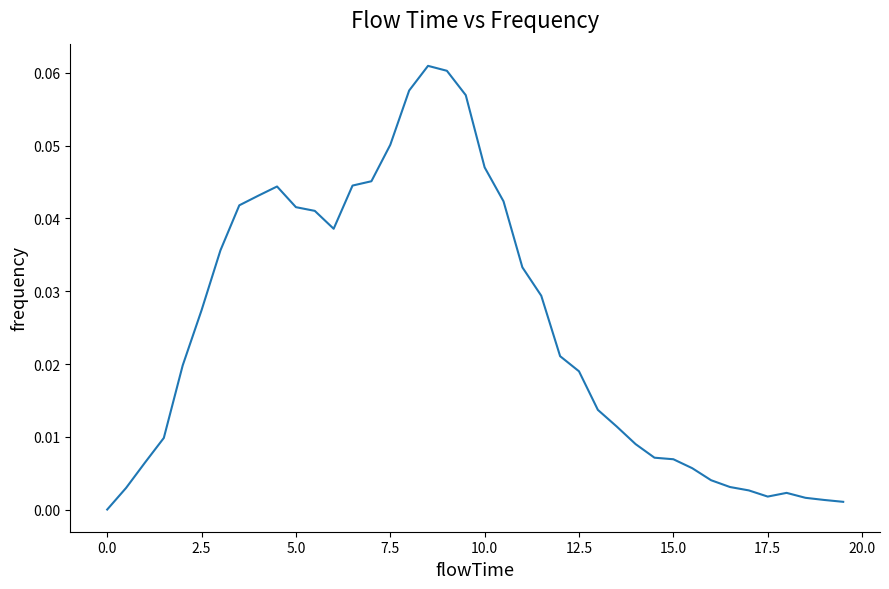

Does the chart display data point markers on the line(s)?

No